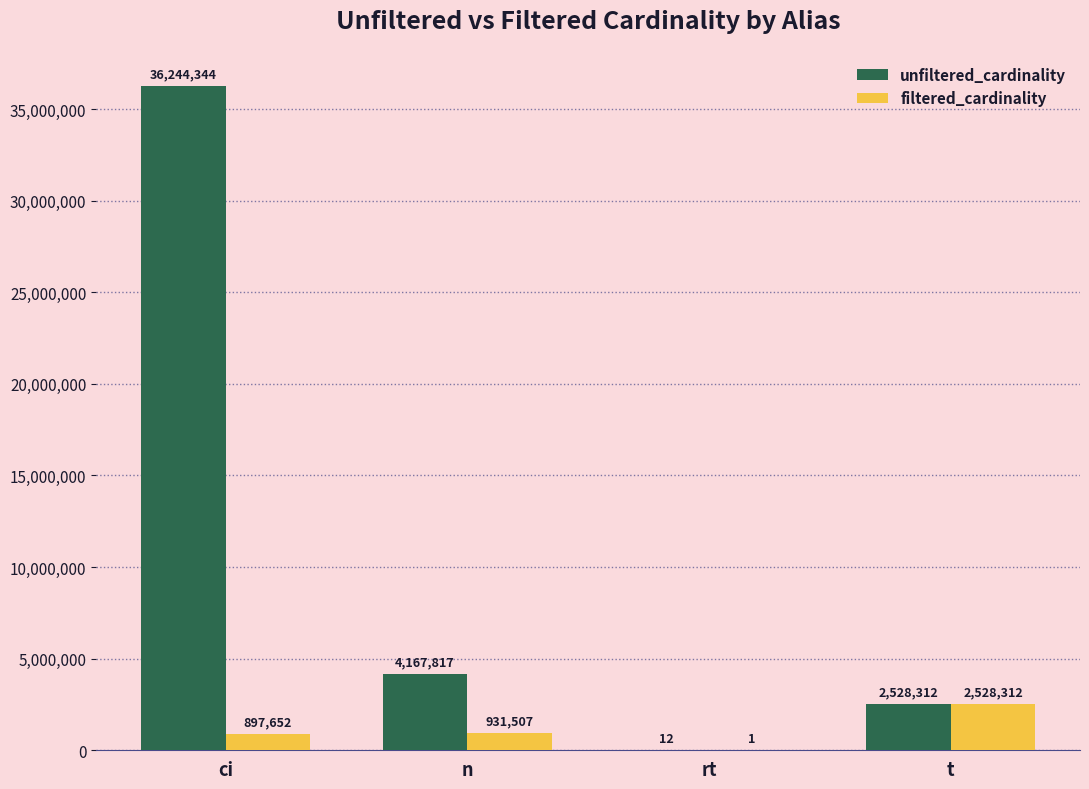

Reading right to left, extract all data points from this chart.

unfiltered_cardinality: 2528312	12	4167817	36244344
filtered_cardinality: 2528312	1	931507	897652